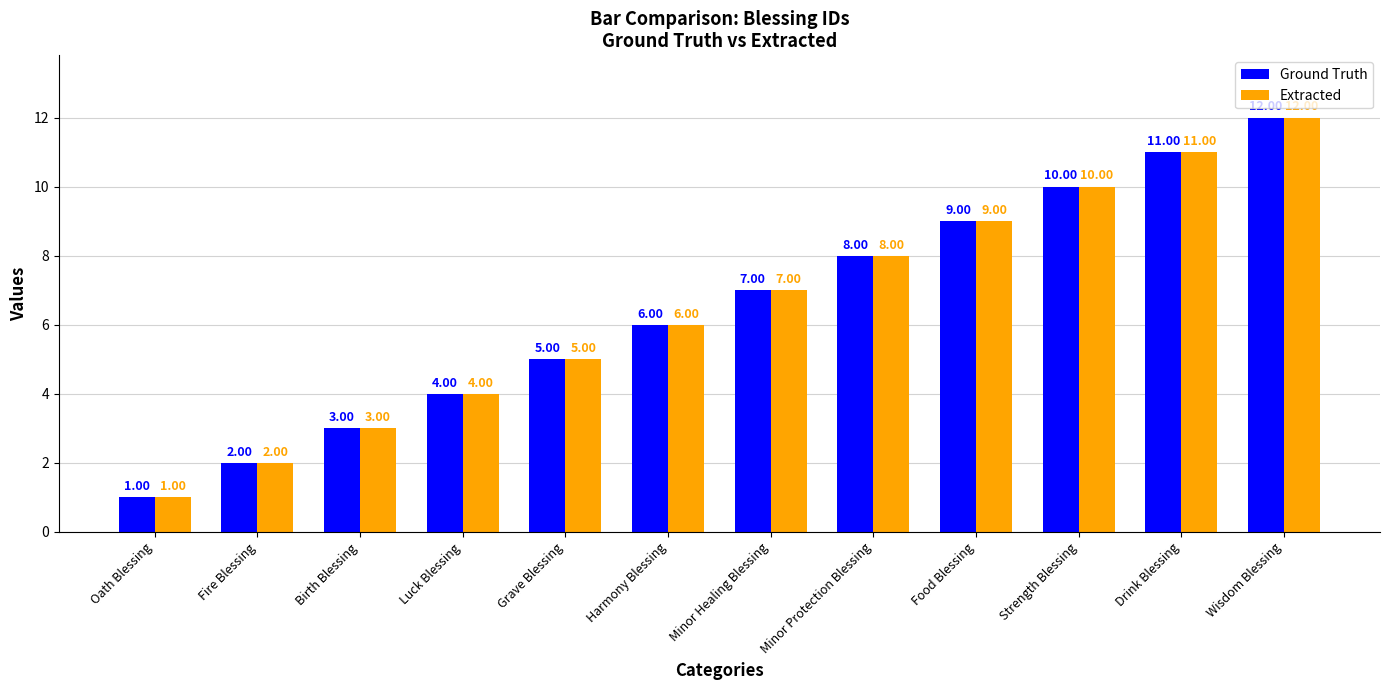

Reading left to right, transcribe all the data shown in this chart.

Ground Truth: Oath Blessing=1	Fire Blessing=2	Birth Blessing=3	Luck Blessing=4	Grave Blessing=5	Harmony Blessing=6	Minor Healing Blessing=7	Minor Protection Blessing=8	Food Blessing=9	Strength Blessing=10	Drink Blessing=11	Wisdom Blessing=12
Extracted: Oath Blessing=1	Fire Blessing=2	Birth Blessing=3	Luck Blessing=4	Grave Blessing=5	Harmony Blessing=6	Minor Healing Blessing=7	Minor Protection Blessing=8	Food Blessing=9	Strength Blessing=10	Drink Blessing=11	Wisdom Blessing=12